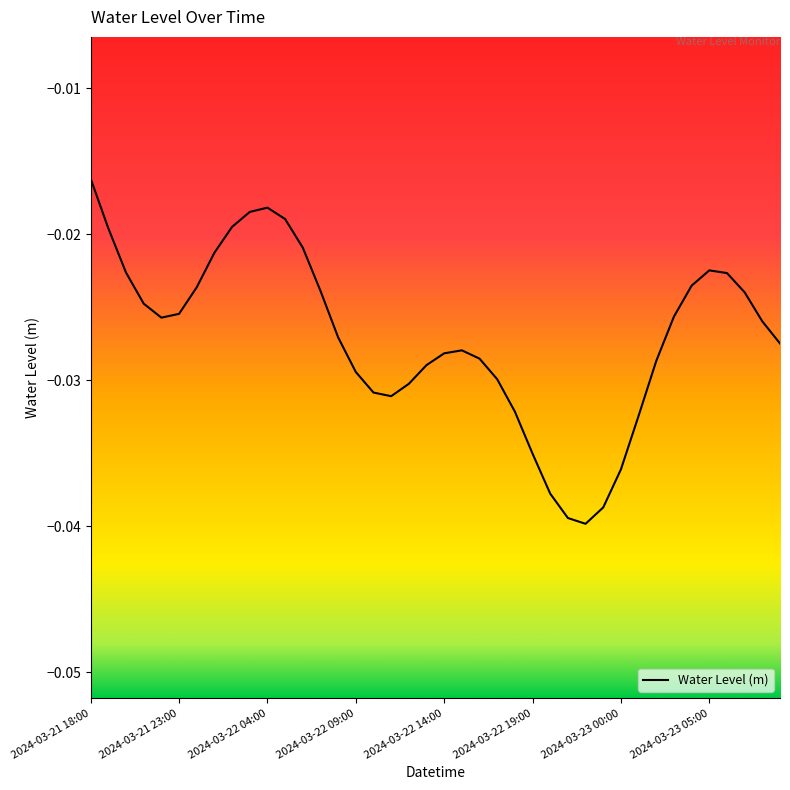

Where is the data nearest to the value 0?

2024-03-21 18:00